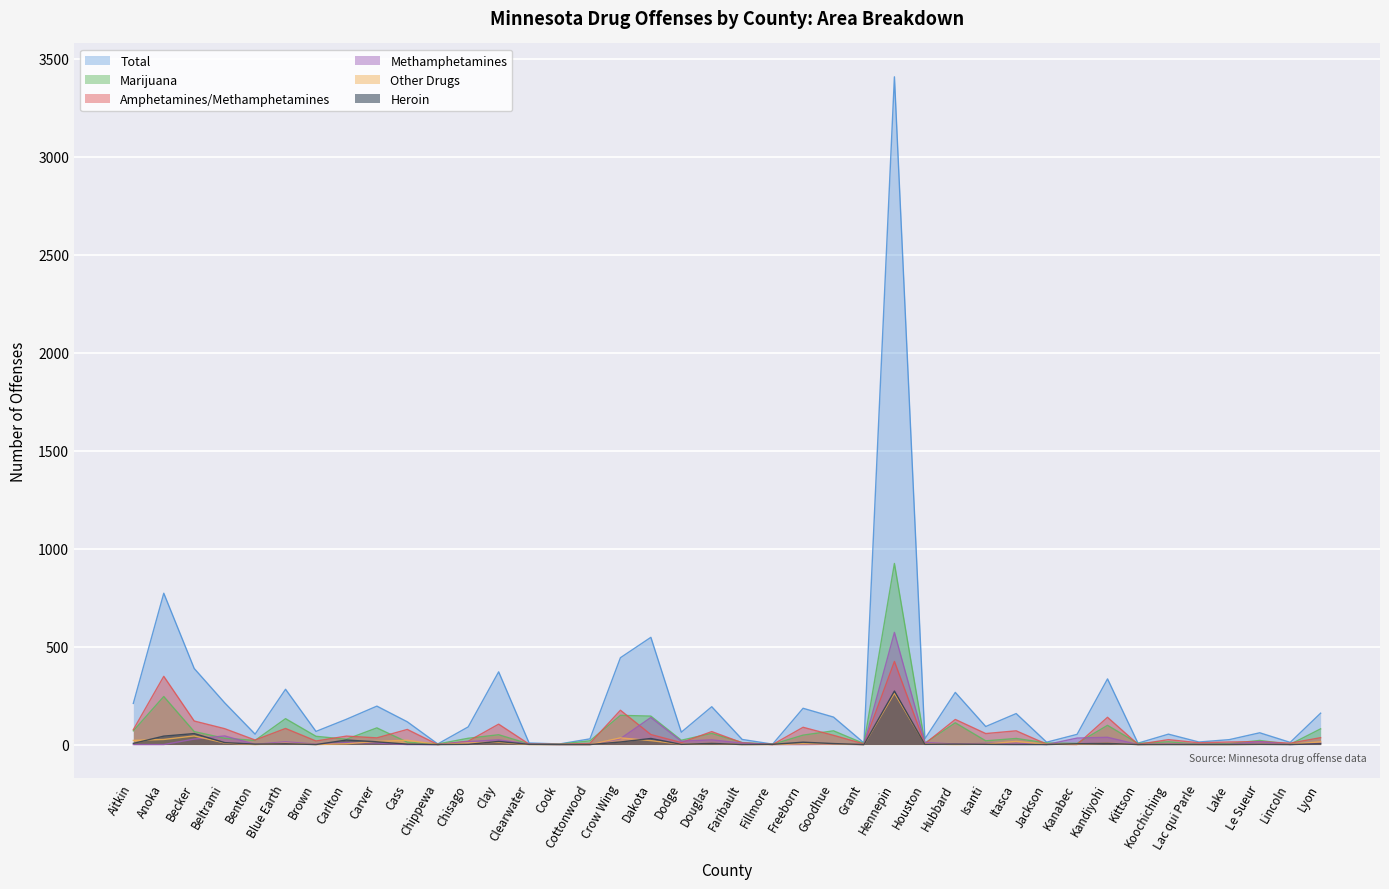

List the labels in order of Methamphetamines value, largest first.

Hennepin, Dakota, Beltrami, Kandiyohi, Kanabec, Crow Wing, Becker, Clay, Douglas, Dodge, Chisago, Le Sueur, Blue Earth, Houston, Carlton, Carver, Itasca, Lyon, Faribault, Isanti, Koochiching, Brown, Clearwater, Goodhue, Hubbard, Benton, Lac qui Parle, Lake, Aitkin, Anoka, Cass, Chippewa, Cook, Cottonwood, Fillmore, Freeborn, Grant, Jackson, Kittson, Lincoln